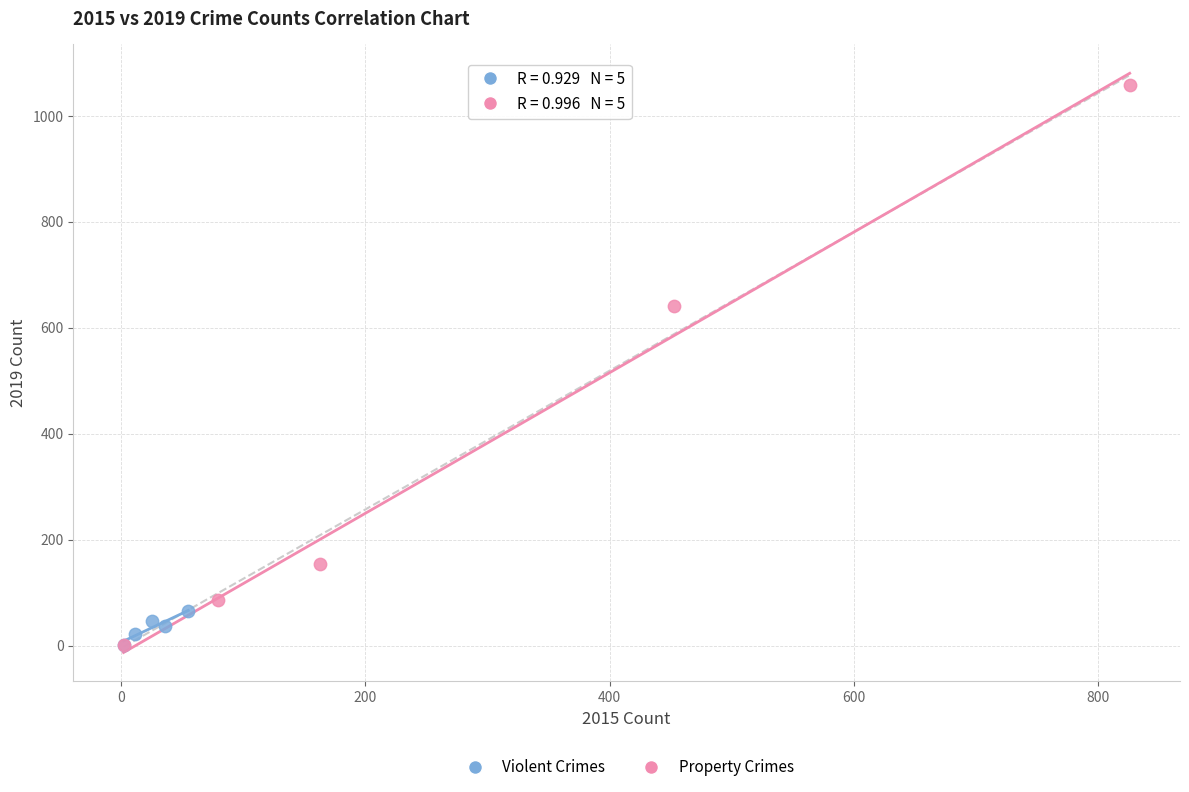

What are all the series names shown in the legend?

Violent Crimes, Property Crimes